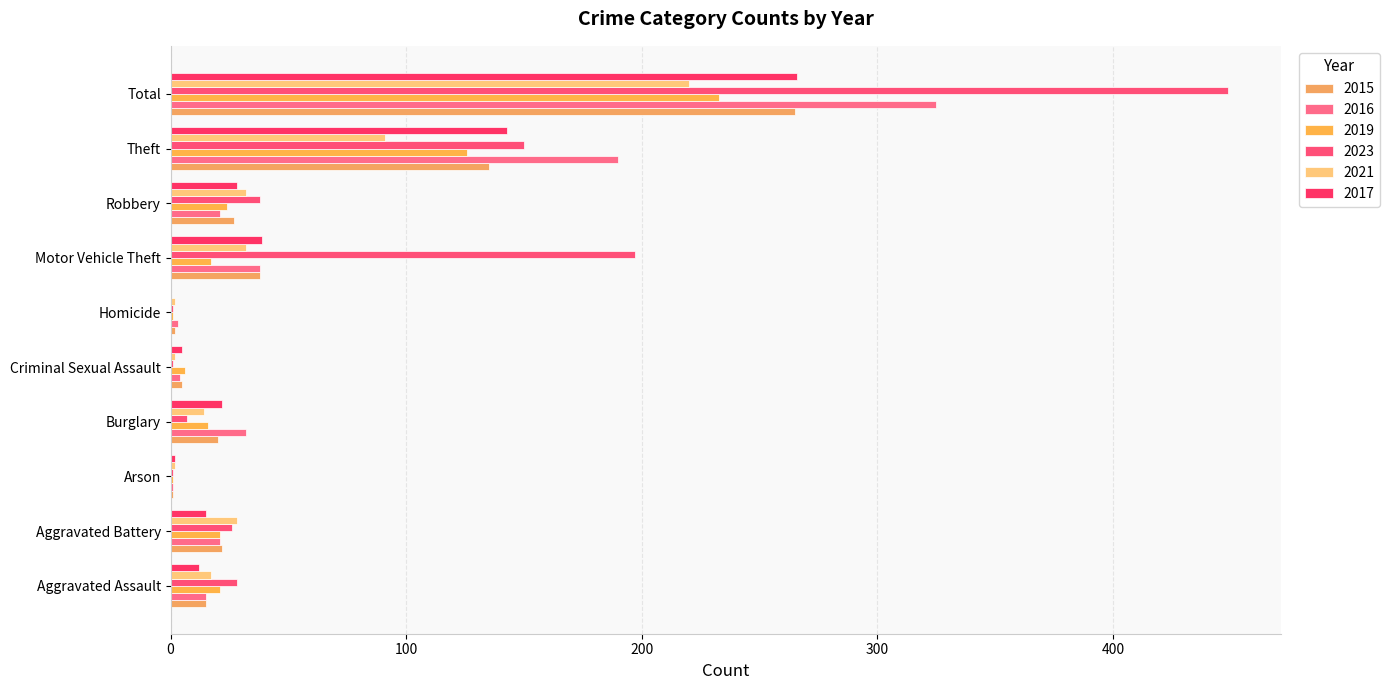

How many categories are shown in the chart?

10